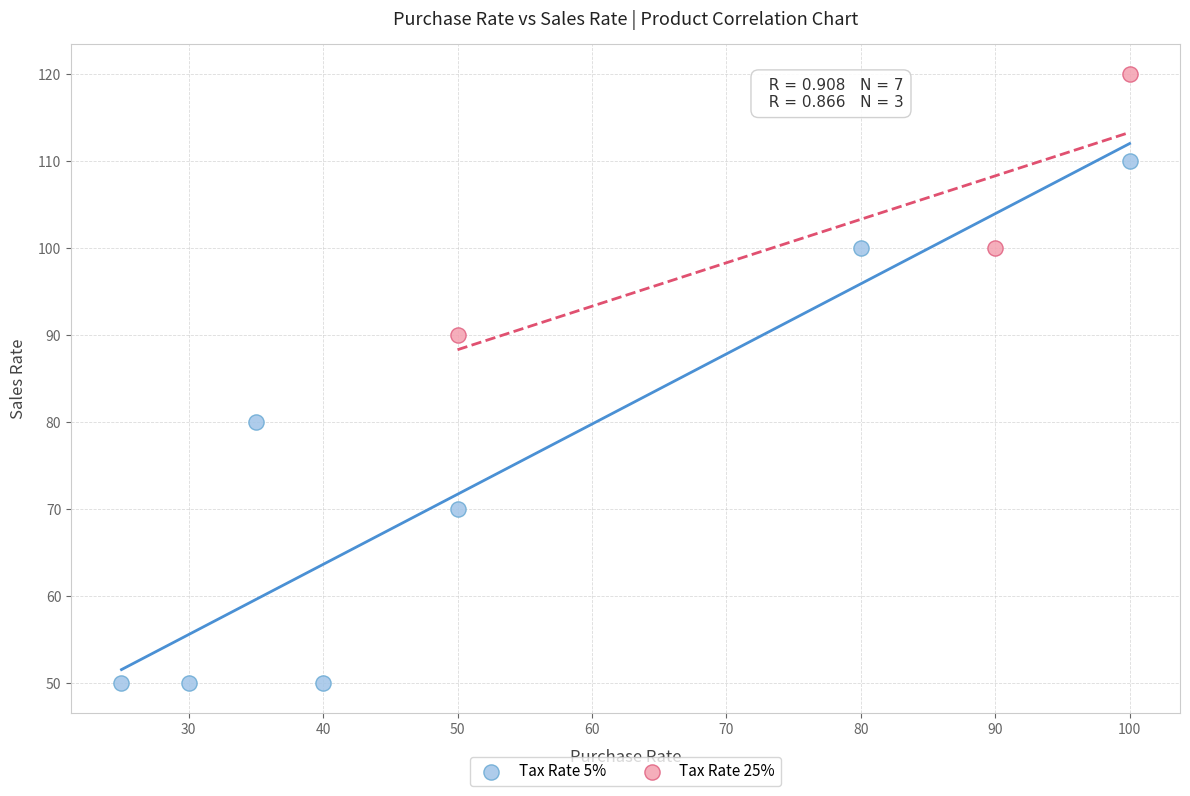

Which series reaches the minimum Y coordinate?

Tax Rate 5%